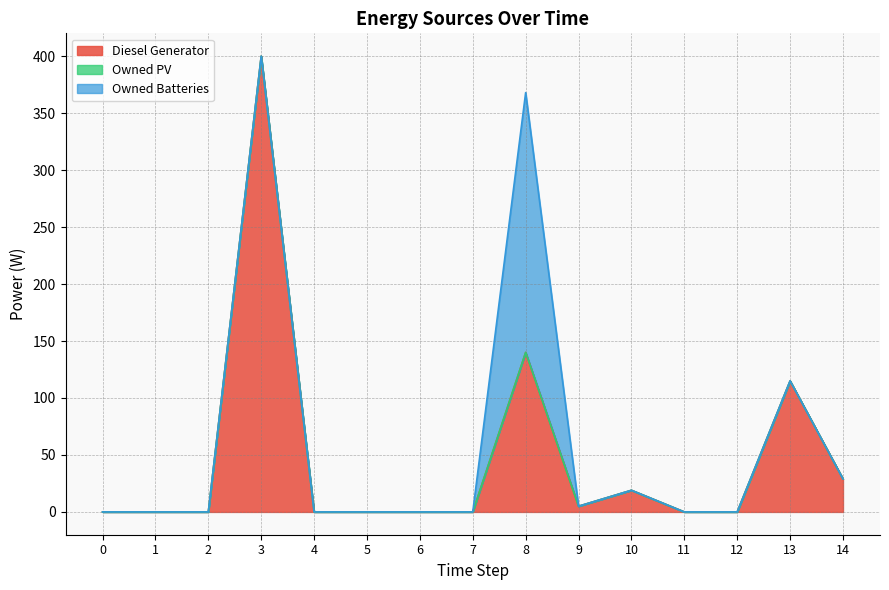

True or false: Owned PV and Diesel Generator intersect in this chart.

False